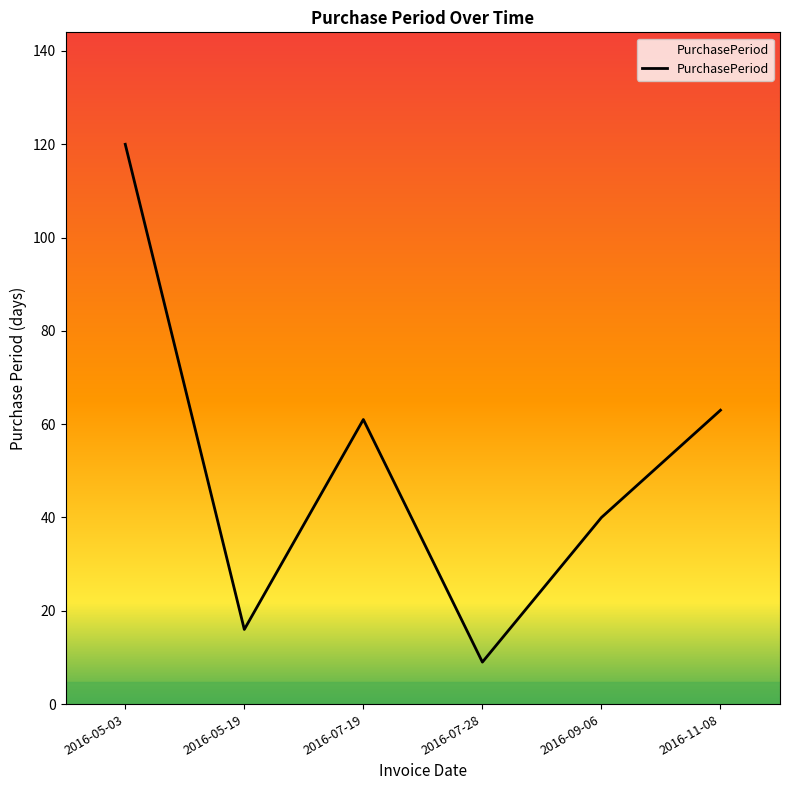

At which category does the chart reach its peak across all series?

2016-05-03